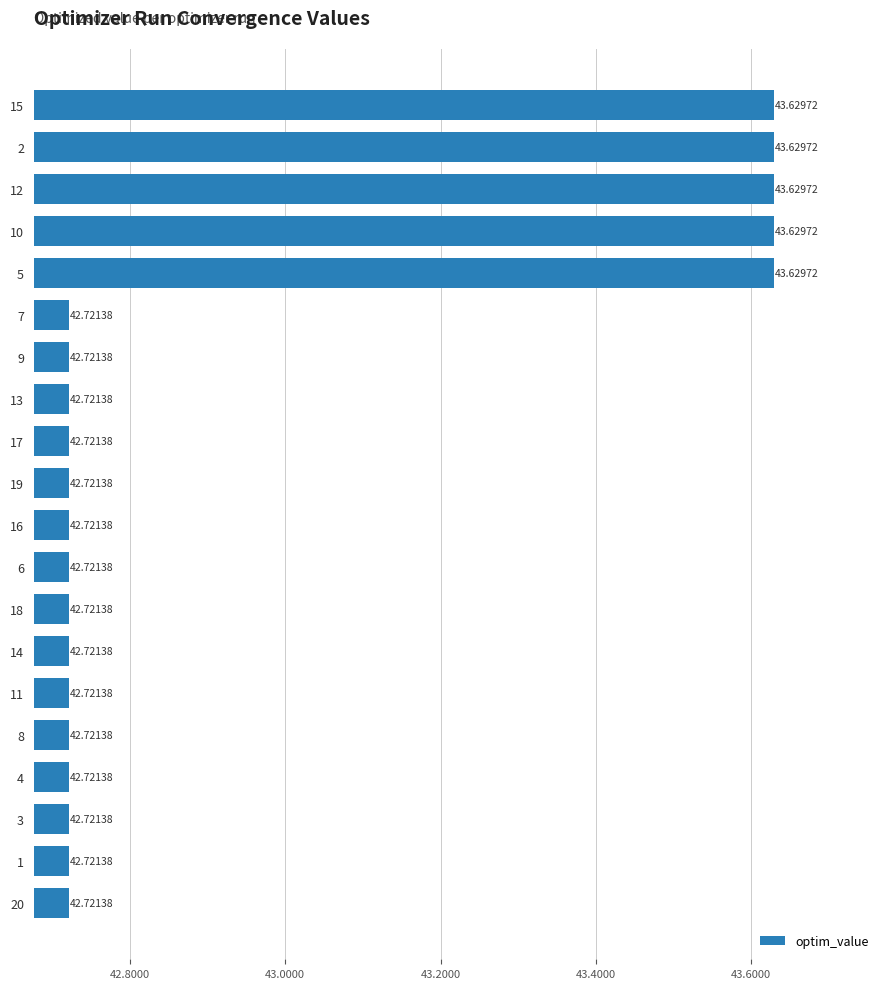

Count the number of categories in the chart.

20